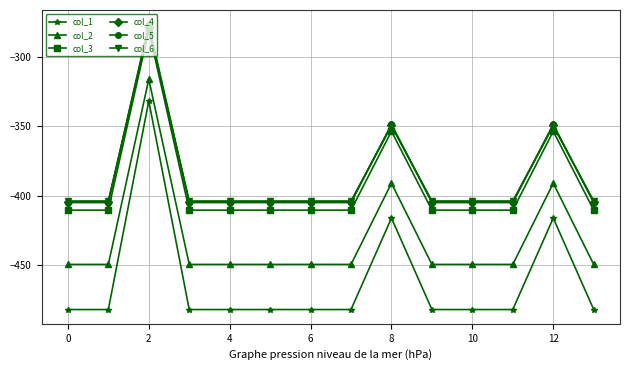

How many lines are shown in the chart?

6